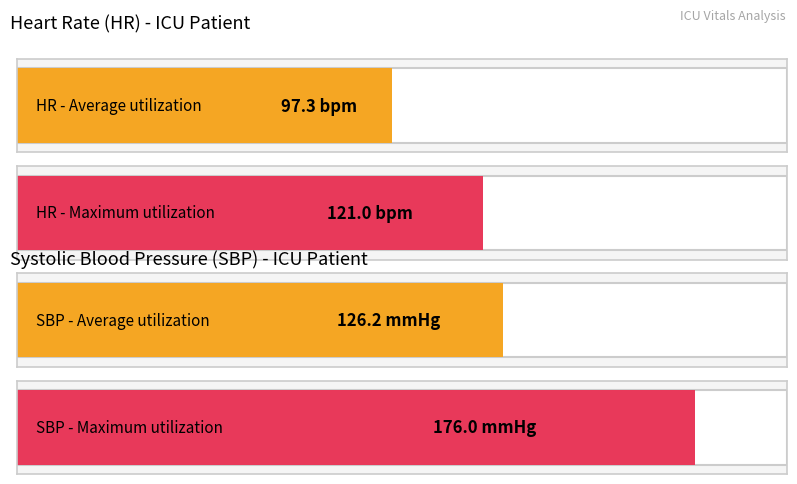

What are all the series names shown in the legend?

HR, SBP